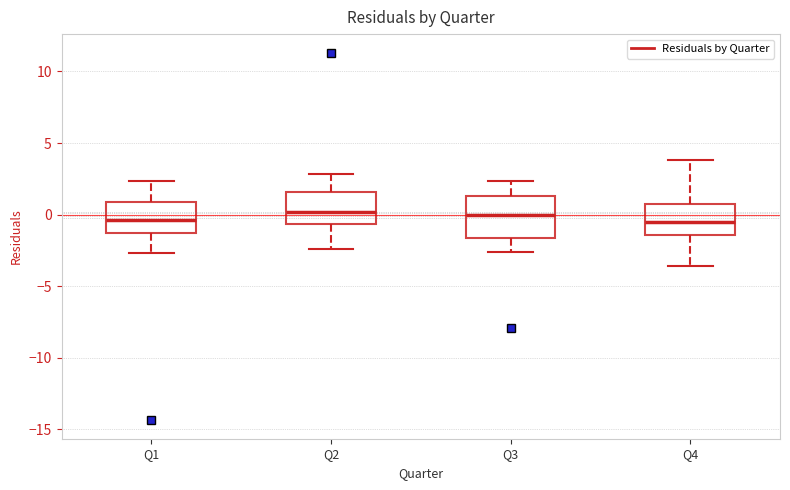

Reading left to right, read every box against the y-axis: the position of its median line, the range the box covers, and the ends of its whiskers. The values are not printed on the chart, so give them approximately, as read against the axis.

Q1: median -0.5, box -1.5 to 1.0, whiskers -2.5 to 2.5
Q2: median 0.0, box -0.5 to 1.5, whiskers -2.5 to 3.0
Q3: median 0.0, box -1.5 to 1.5, whiskers -2.5 to 2.5
Q4: median -0.5, box -1.5 to 1.0, whiskers -3.5 to 4.0